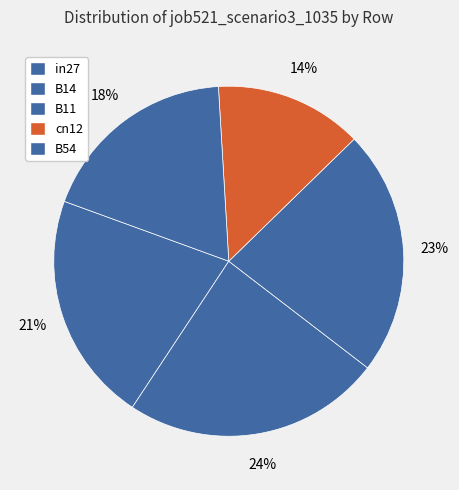

How many segments does this pie chart have?

5